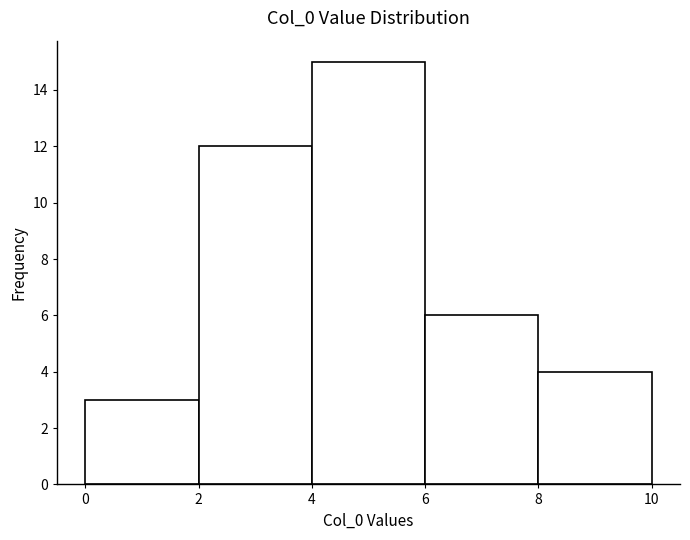

How tall is the bar that spans 4 to 6 on the x-axis? The values are not printed on the chart, so give them approximately, as read against the axis.

15